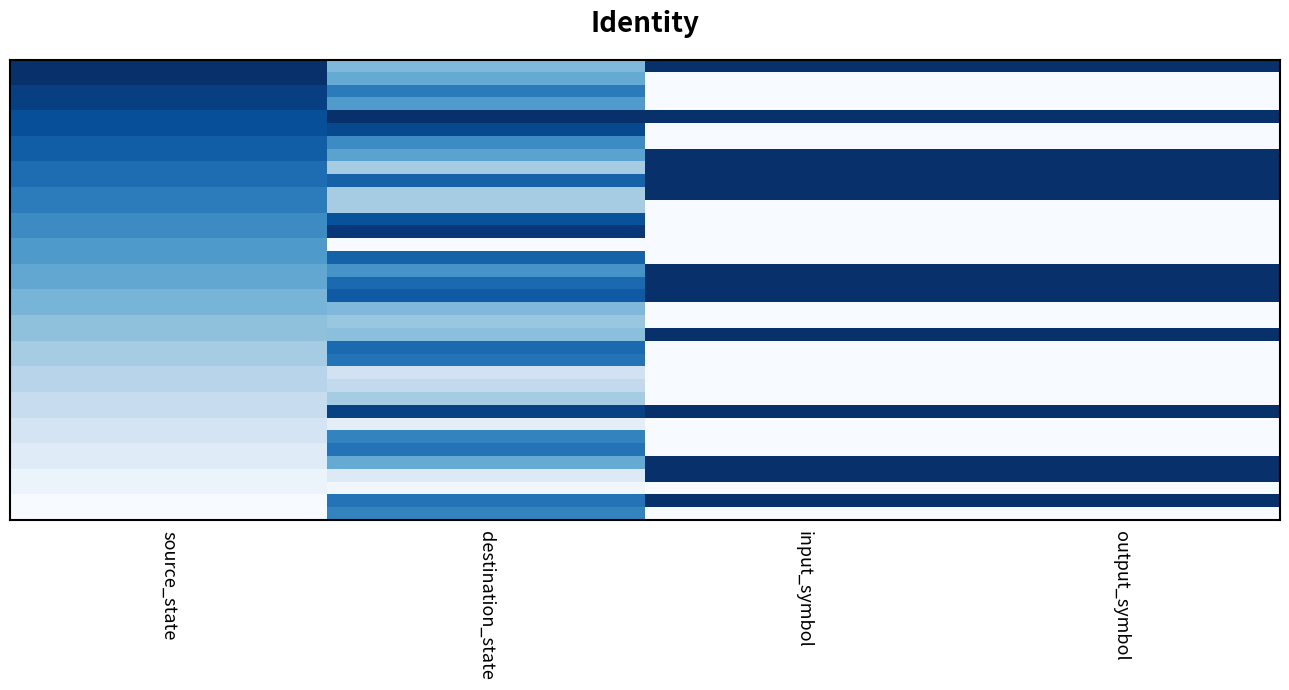

At which category does the chart reach its peak across all series?

input_symbol